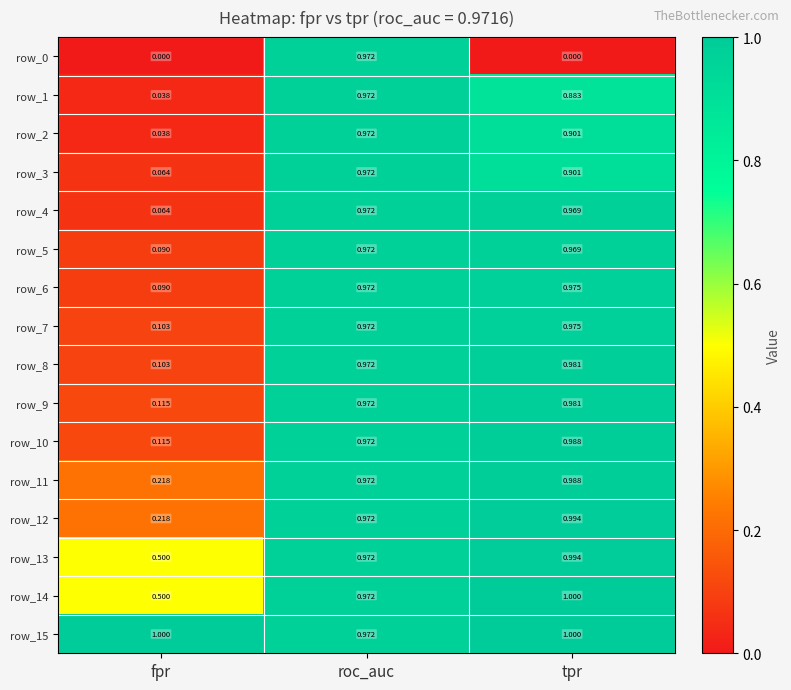

What is the difference between the second highest and minimum values in the row_12 series?

0.8